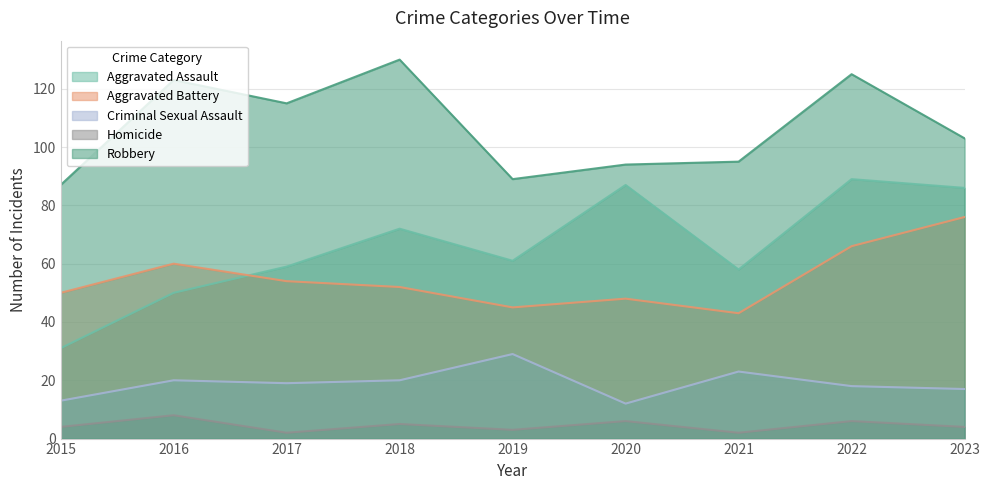

Reading left to right, transcribe all the data shown in this chart.

Aggravated Assault: 31	50	59	72	61	87	58	89	86
Aggravated Battery: 50	60	54	52	45	48	43	66	76
Criminal Sexual Assault: 13	20	19	20	29	12	23	18	17
Homicide: 4	8	2	5	3	6	2	6	4
Robbery: 87	123	115	130	89	94	95	125	103